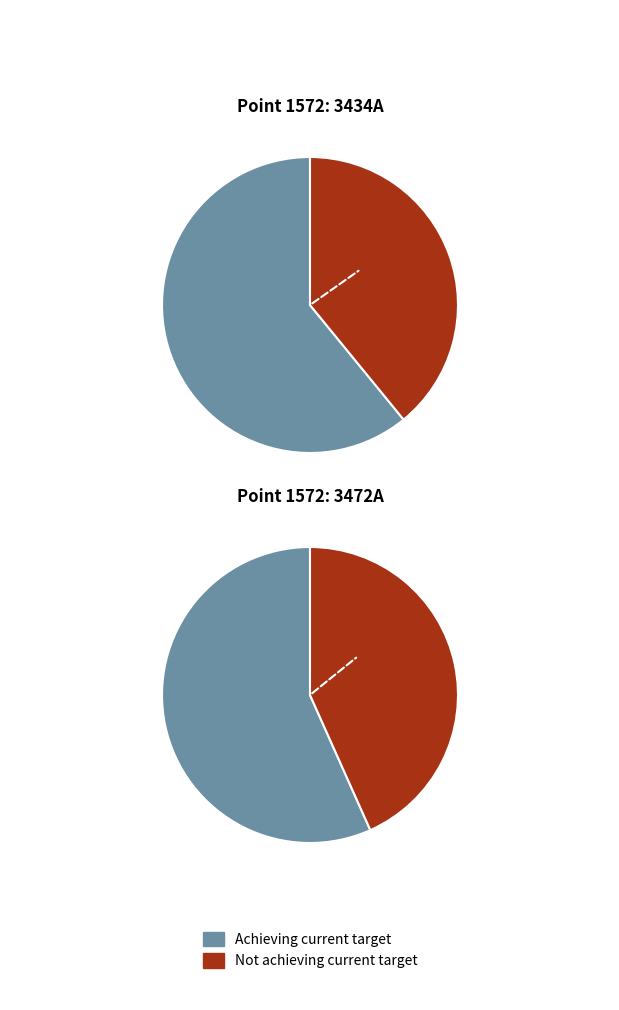

What is the change in value from 3434A to 3472A?

-20.2